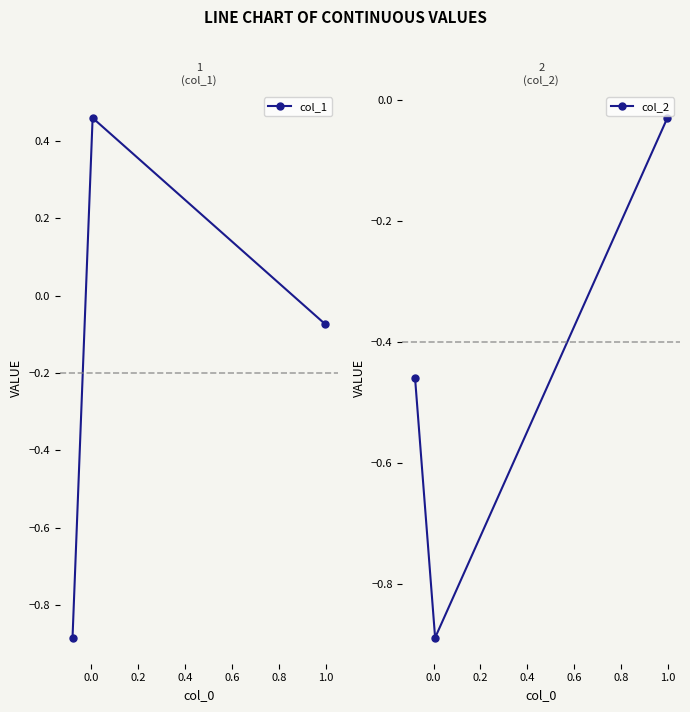

Is the value of col_1 at 0.2 greater than the value of col_2 at 0.2?

No